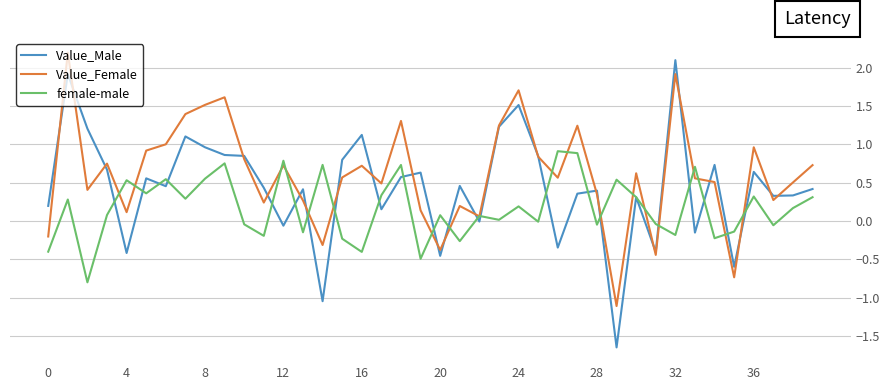

List the series in order of their overall mean, lowest first.

female-male, Value_Male, Value_Female